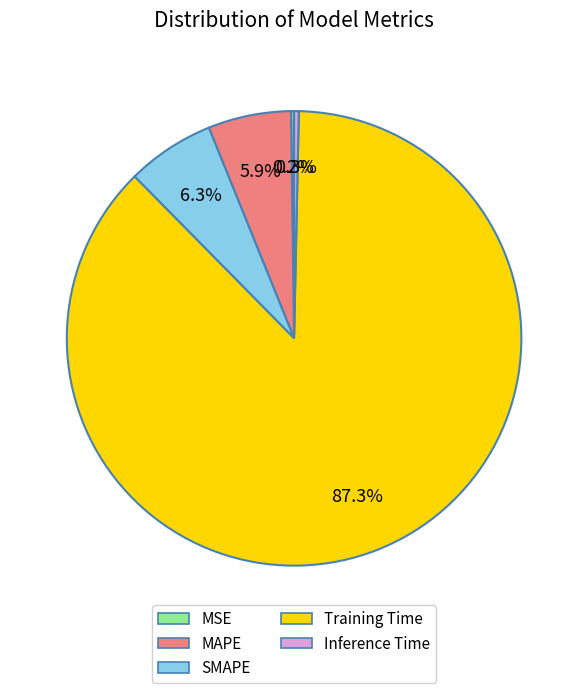

Between Inference Time and MAPE, which is larger?

MAPE